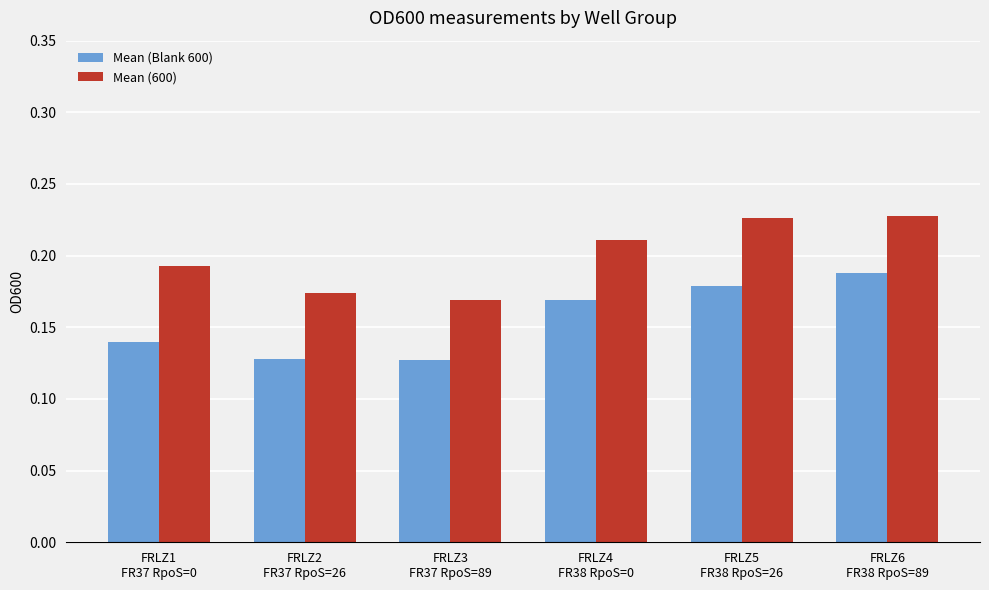

Rank the series by their maximum value, from lowest to highest.

Mean (Blank 600), Mean (600)